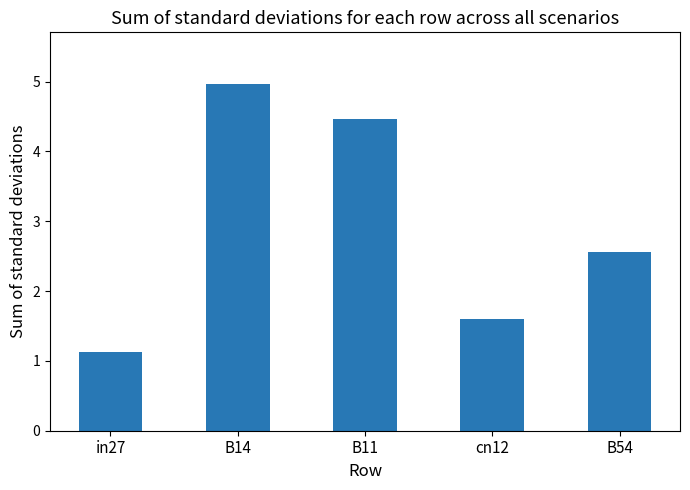

Does the chart contain stacked bars?

No